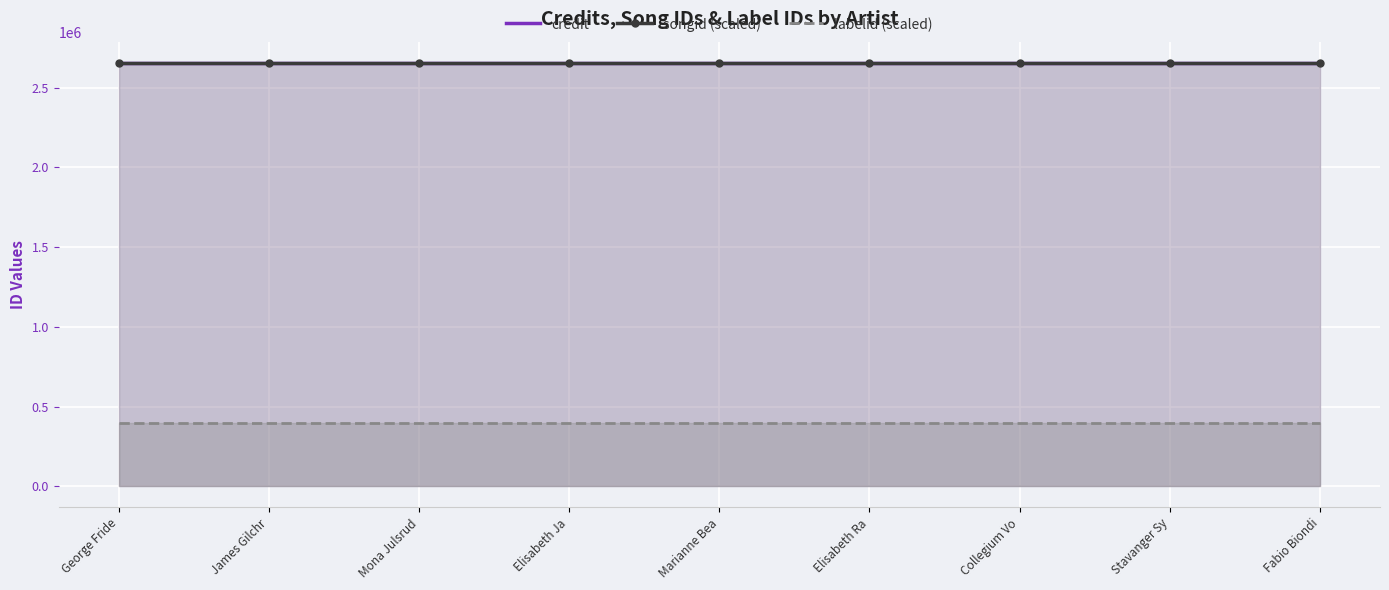

What is the label of the 5th point from the left?

Marianne Bea